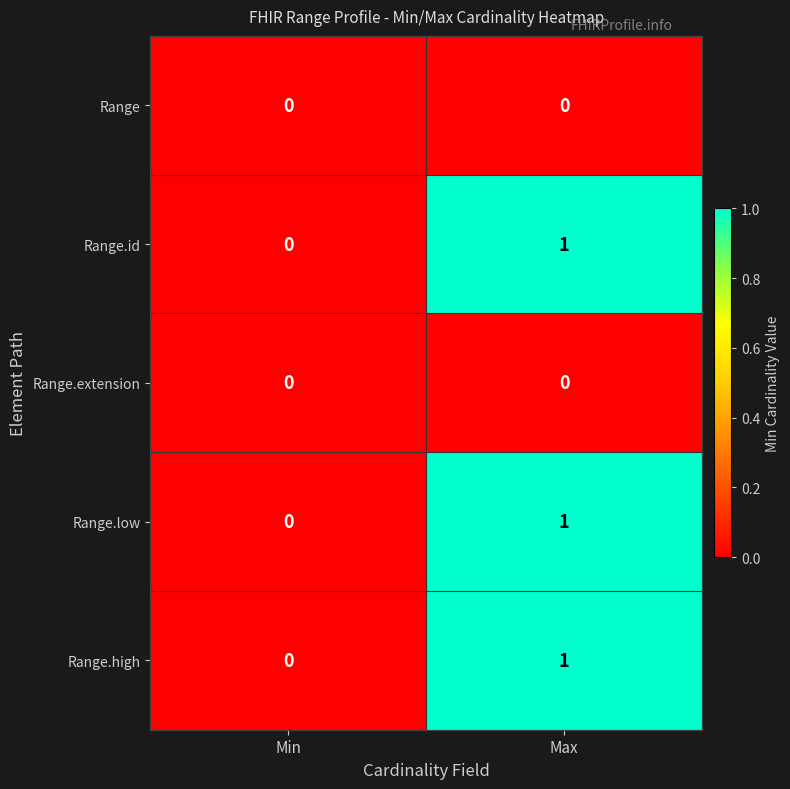

The value of Range.high at Min is 0. True or false?

True